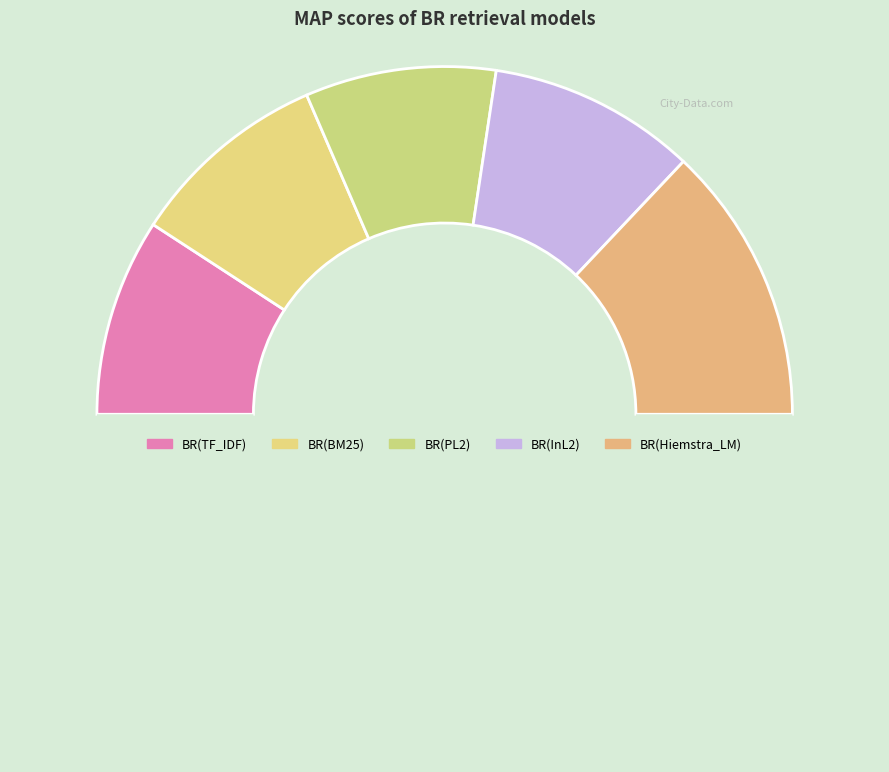

How many slices are in this pie chart?

6